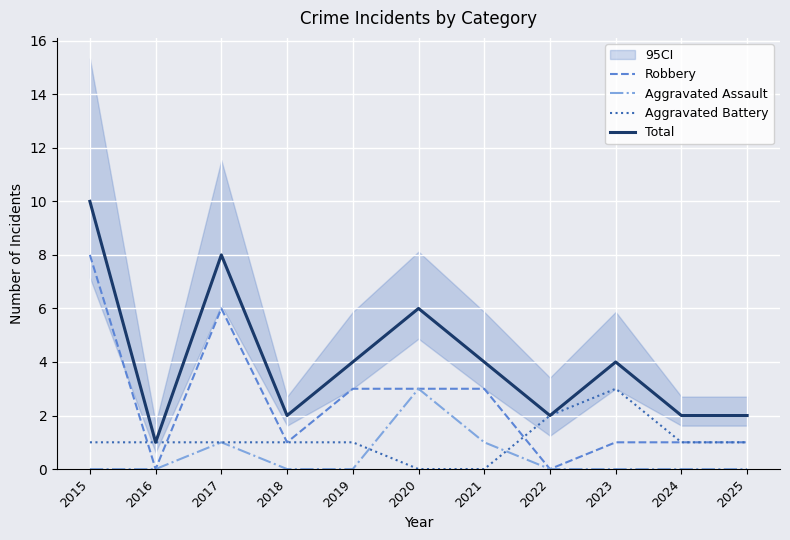

Reading left to right, extract all data points from this chart.

Robbery: 8	0	6	1	3	3	3	0	1	1	1
Aggravated Assault: 0	0	1	0	0	3	1	0	0	0	0
Aggravated Battery: 1	1	1	1	1	0	0	2	3	1	1
Total: 10	1	8	2	4	6	4	2	4	2	2